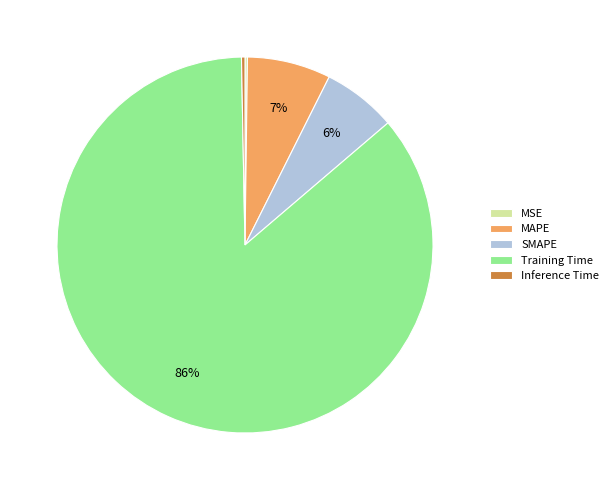

Is it true that Inference Time is 6% of the pie?

False